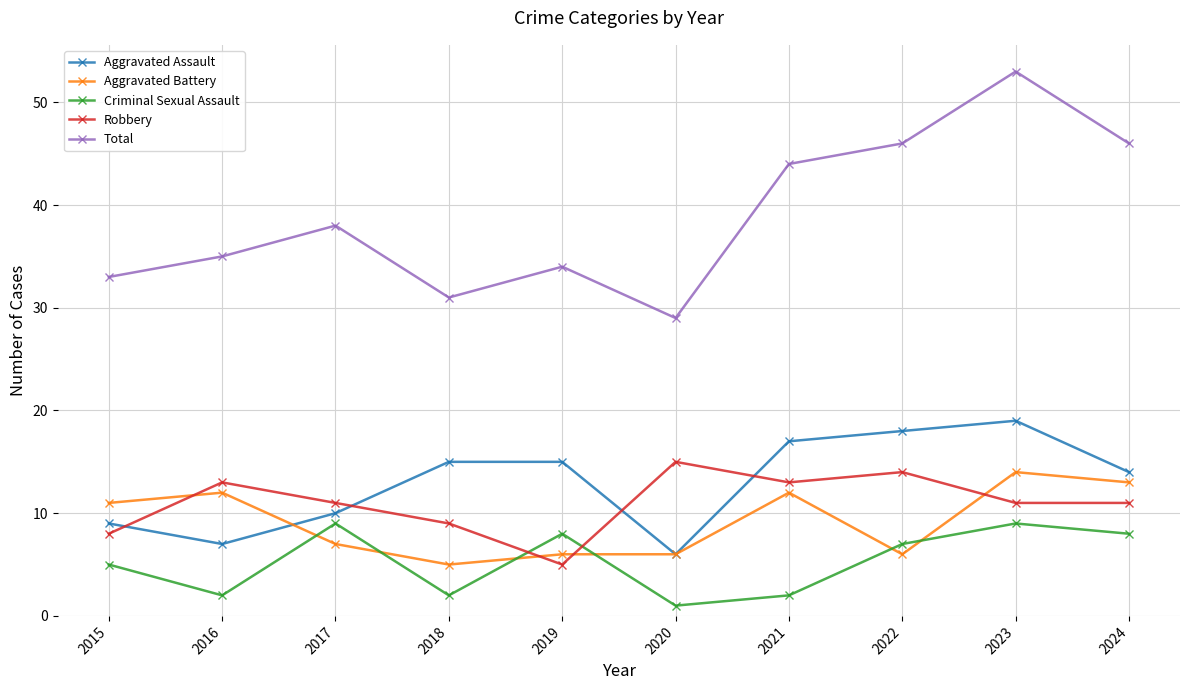

True or false: Total and Criminal Sexual Assault cross at least once.

False